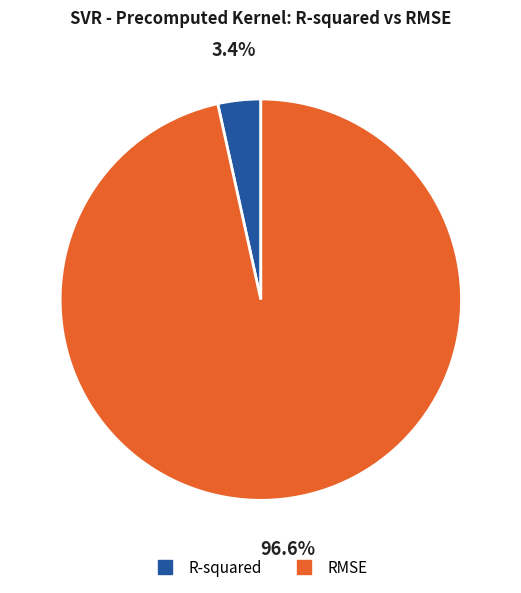

Rank the categories by value from lowest to highest.

R-squared, RMSE